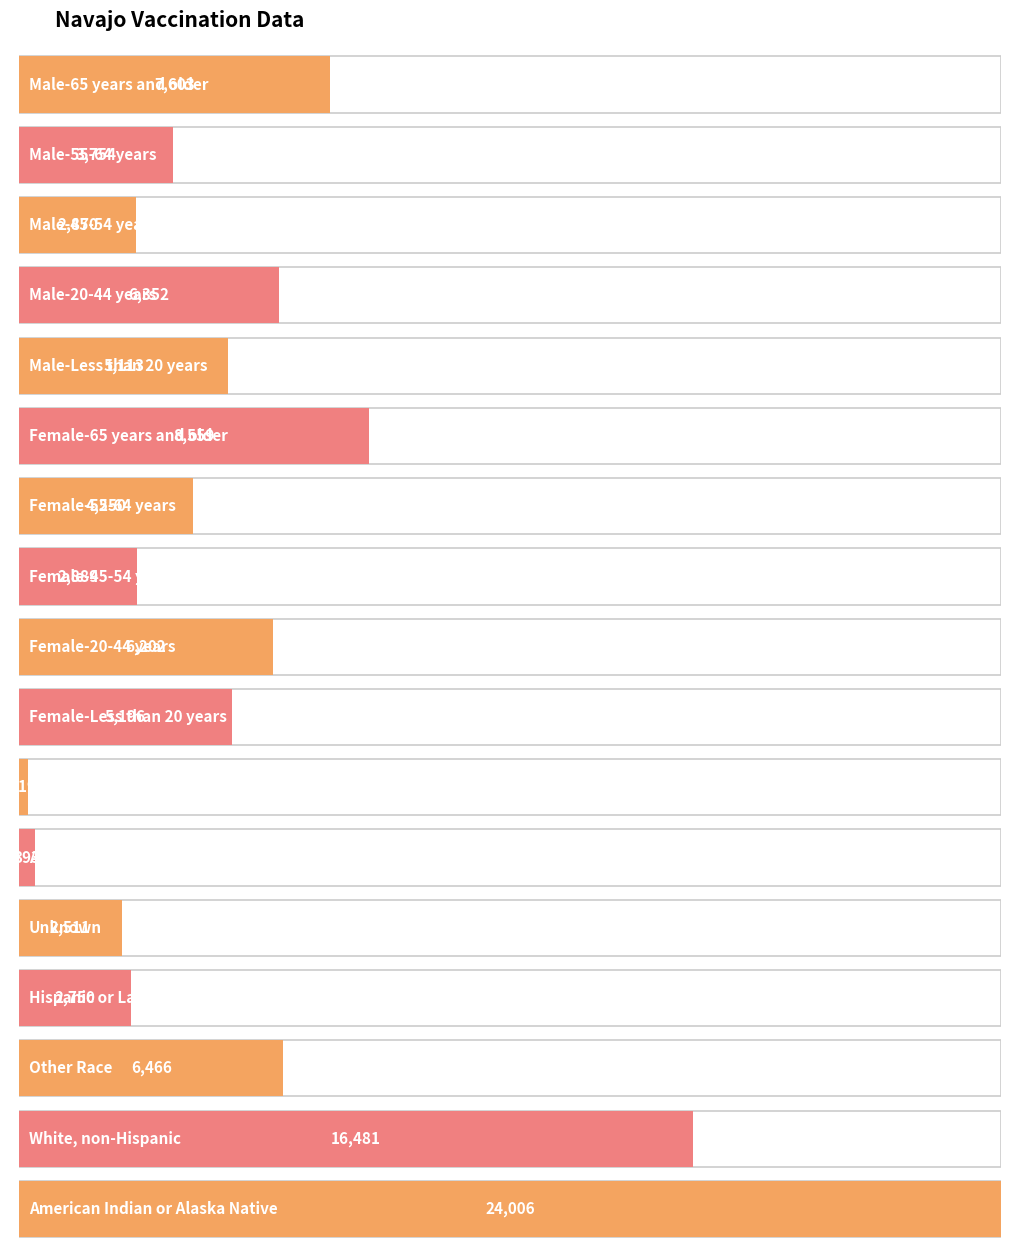

Which label corresponds to the smallest value in the chart?

Black or African American